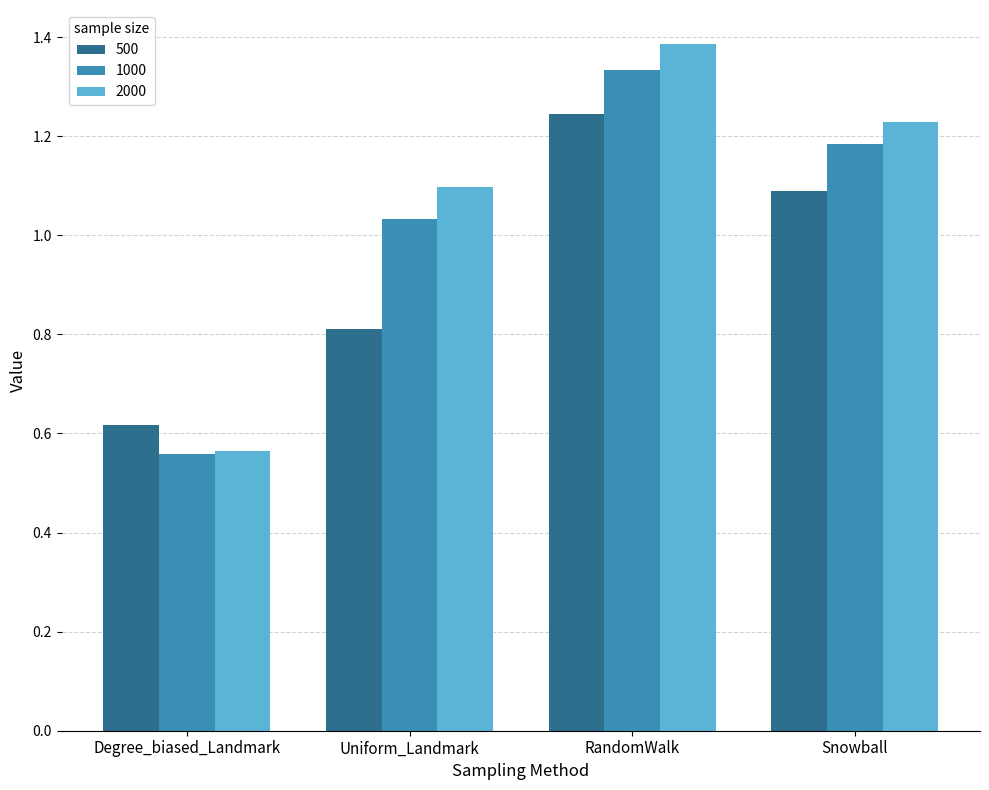

Rank the series at RandomWalk from highest to lowest value.

2000, 1000, 500